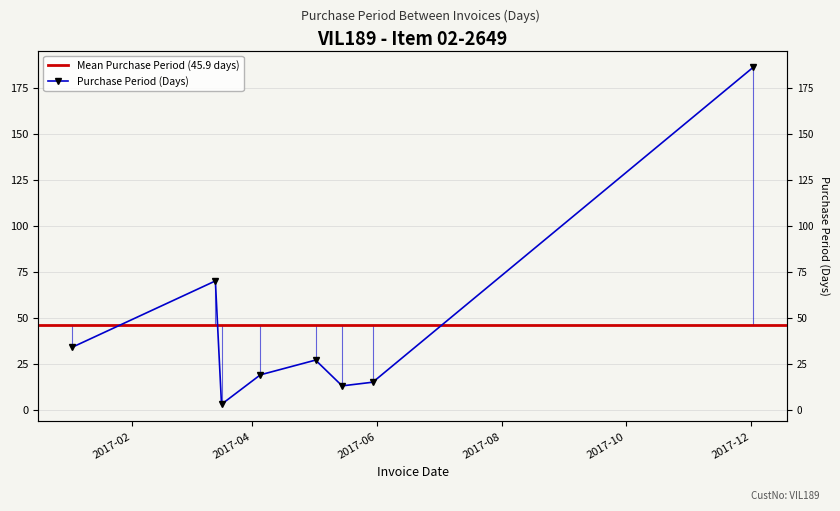

What is the difference between the maximum and second lowest values?

173